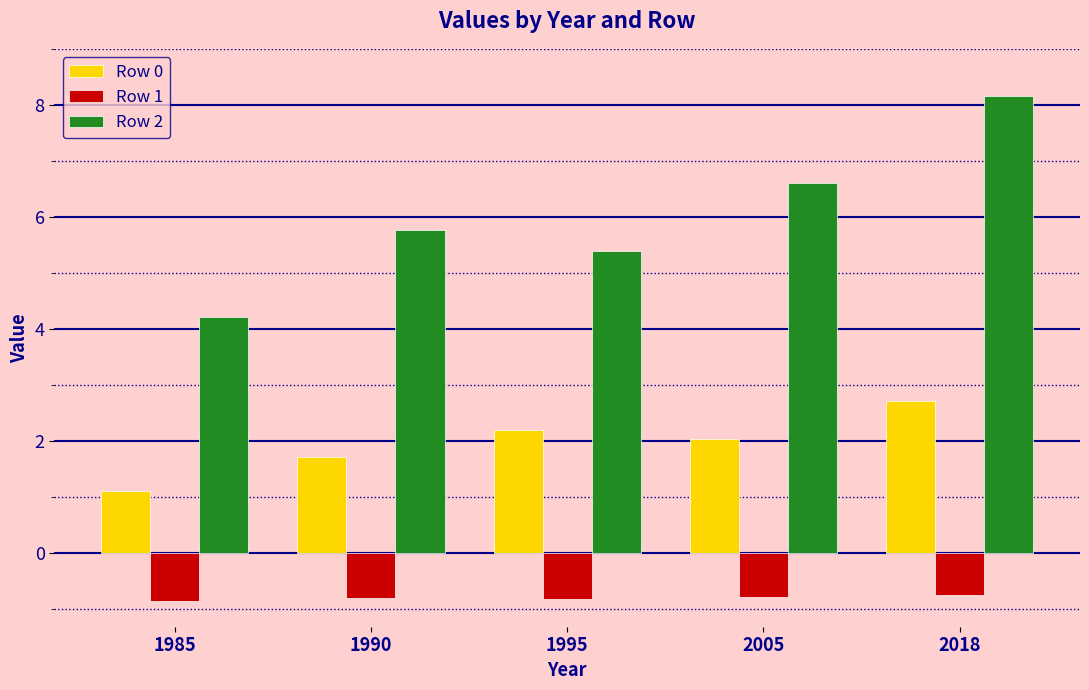

Between 1985 and 2018, which series saw the biggest shift?

Row 2